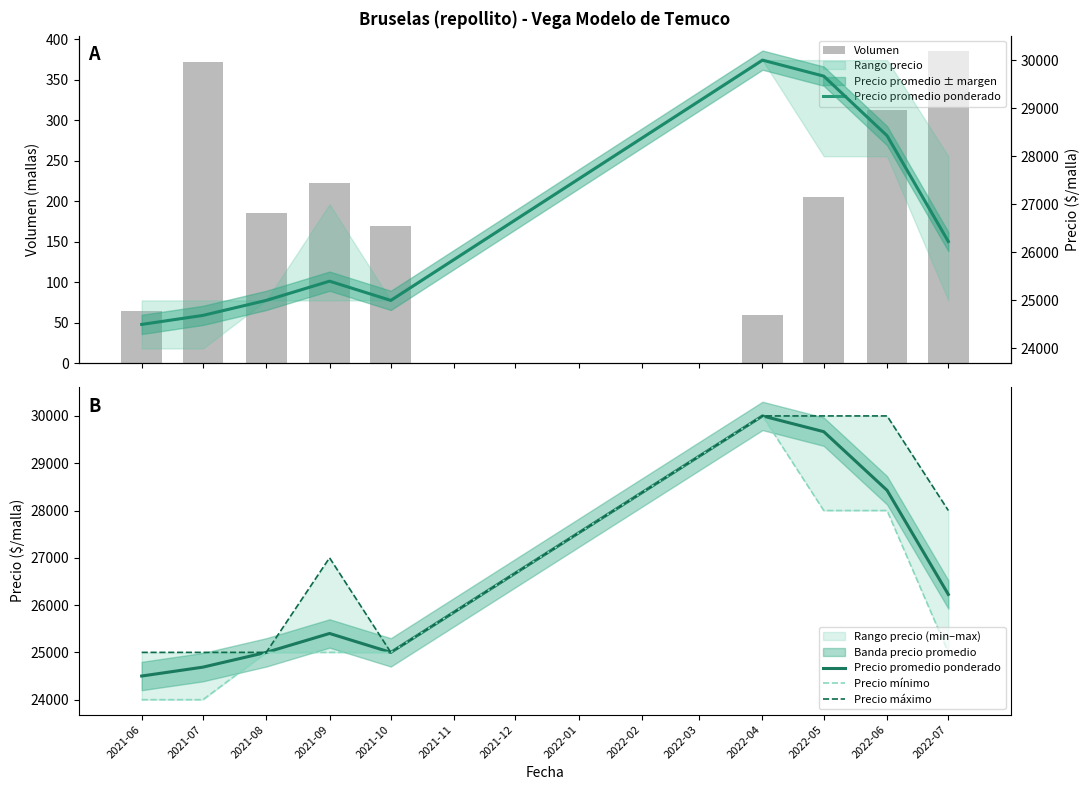

Is it true that Precio máximo equals 12105 at 2021-08?

False